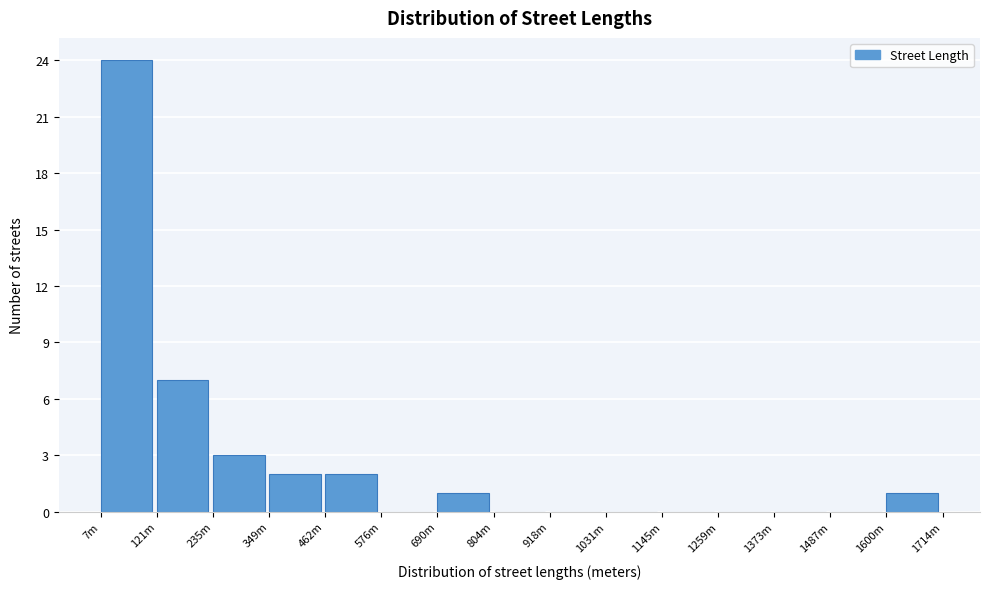

Reading right to left, transcribe all the data shown in this chart.

1600m=1	1487m=0	1373m=0	1259m=0	1145m=0	1031m=0	918m=0	804m=0	690m=1	576m=0	462m=2	349m=2	235m=3	121m=7	7m=24